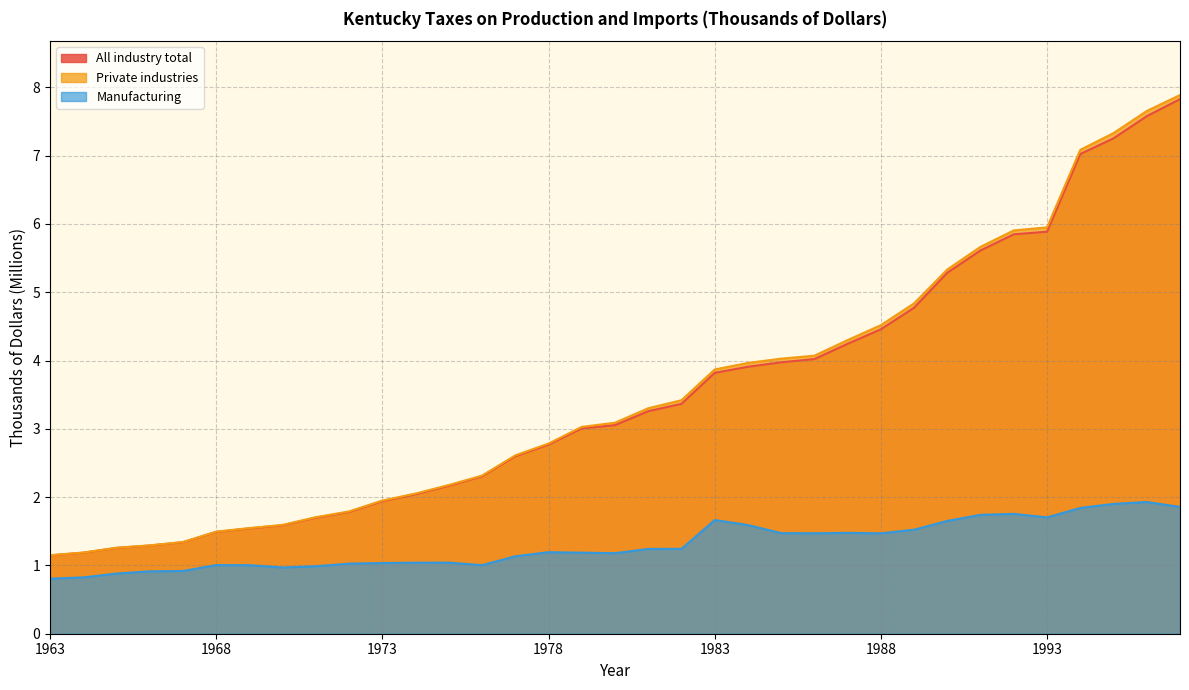

What value does the Manufacturing series have at 1977?

1.1